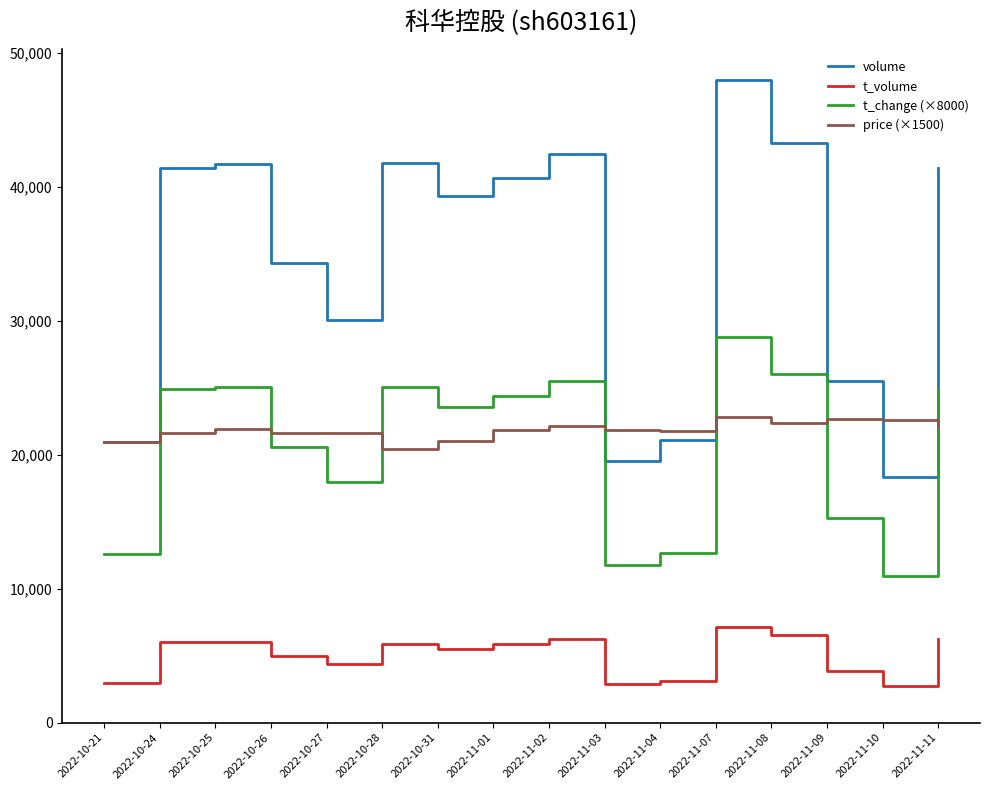

What value does the t_volume series have at 2022-11-02?

6244